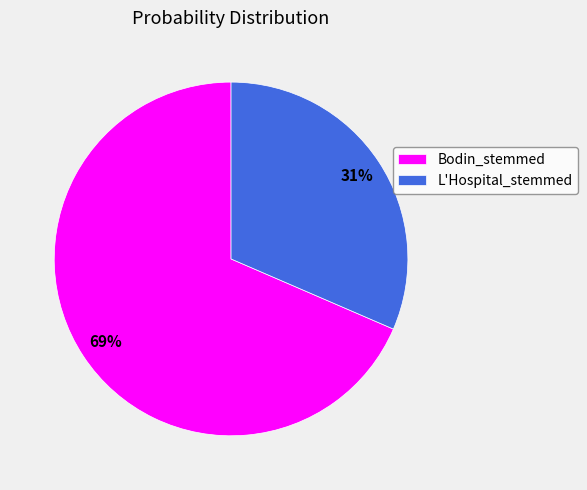

Is it true that L'Hospital_stemmed is 31% of the pie?

True